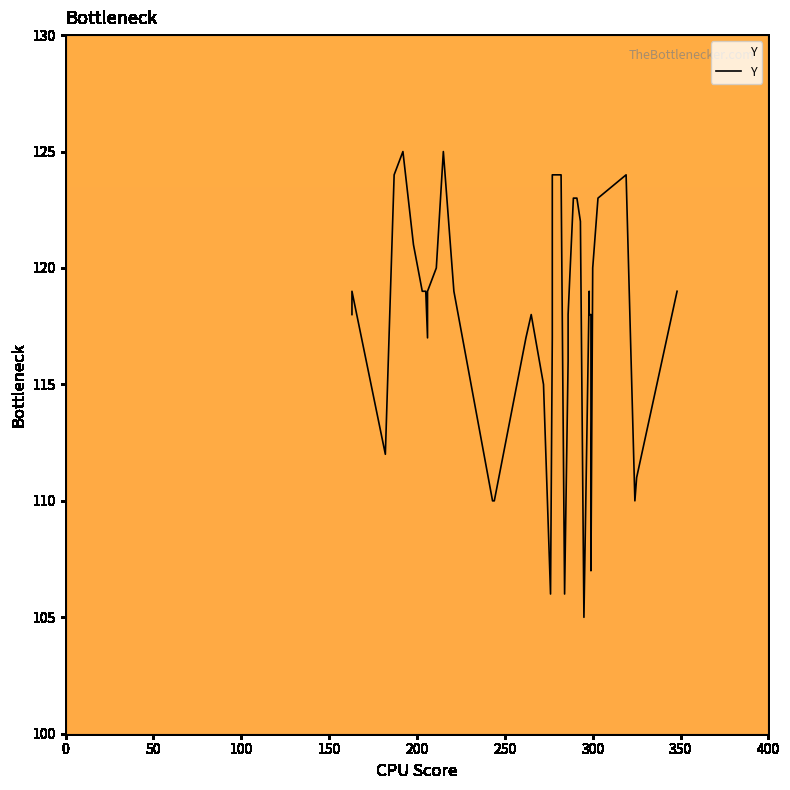

Is this an area chart (filled region under the line)?

No